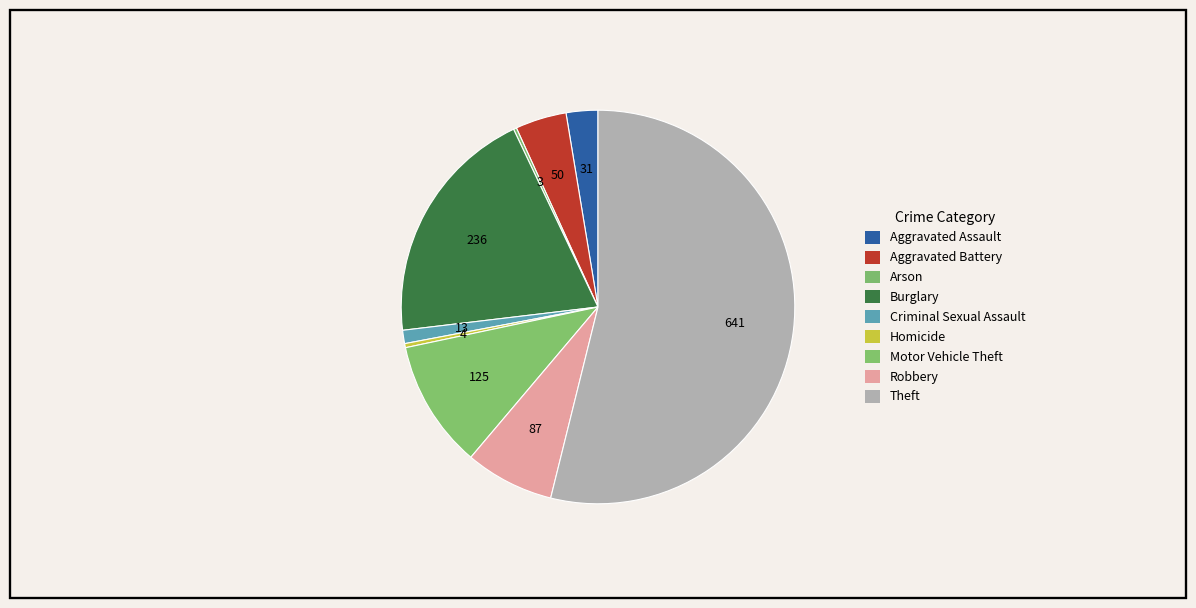

To the nearest percent, what percentage of the pie is Aggravated Battery?

4%